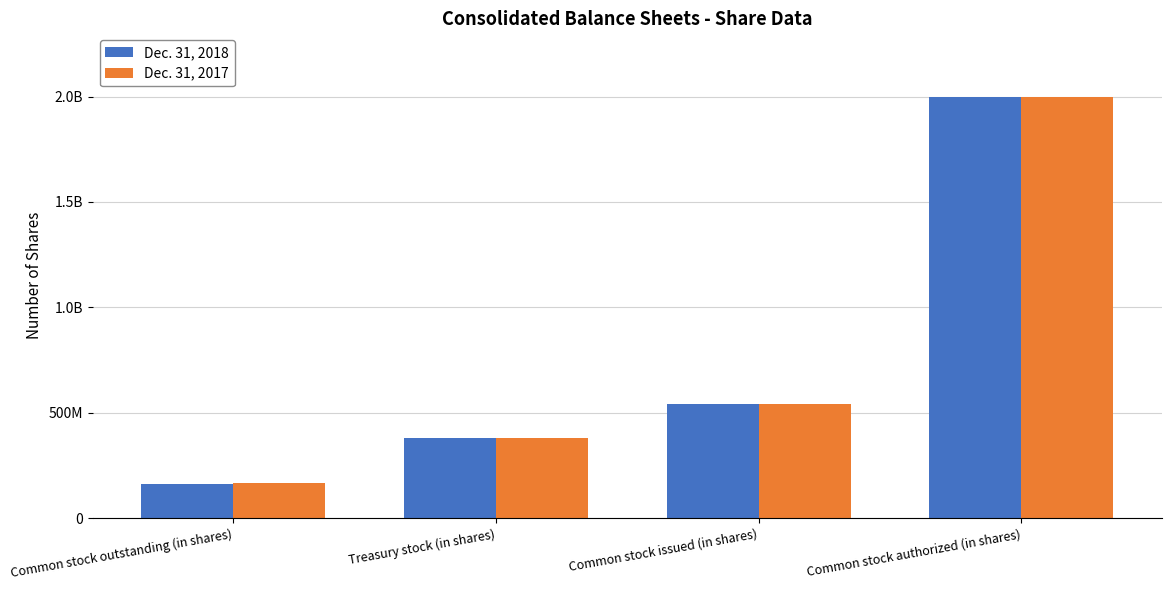

The value of Dec. 31, 2017 at Common stock authorized (in shares) is 2000000000. True or false?

True